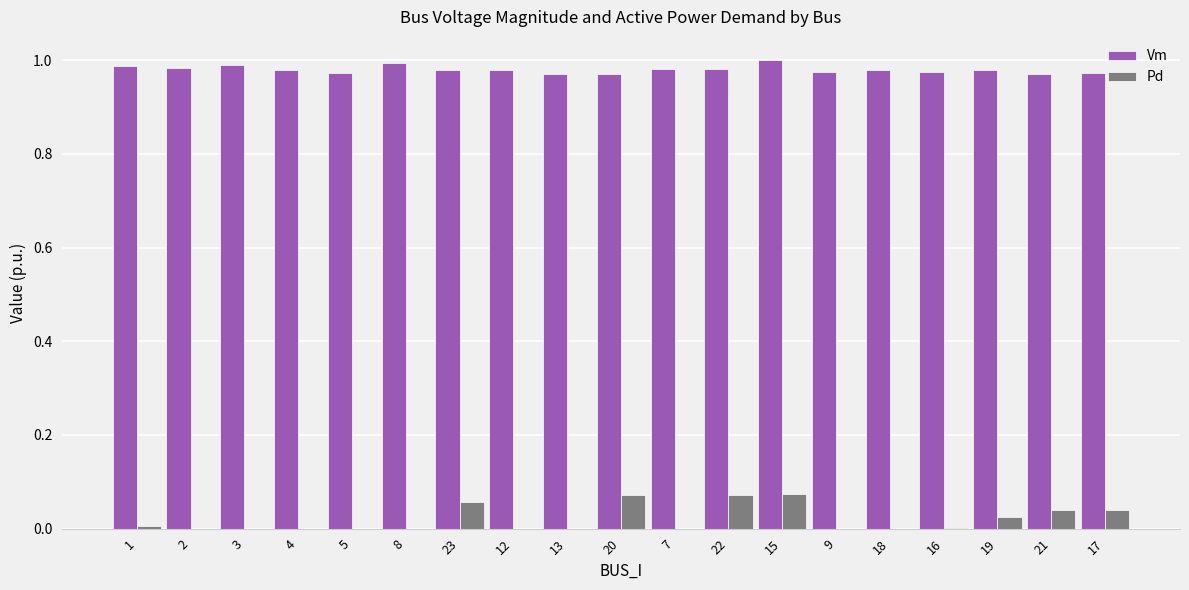

True or false: Vm has a value of 1.3 at 5.

False